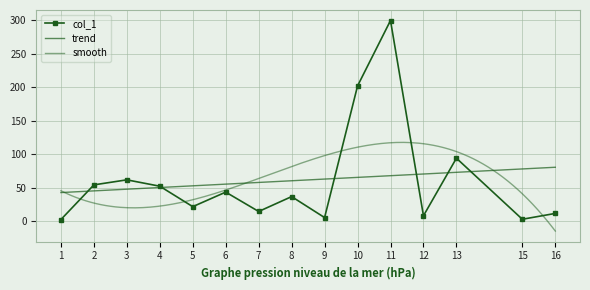

True or false: the data shows 5.8 at 9.

True